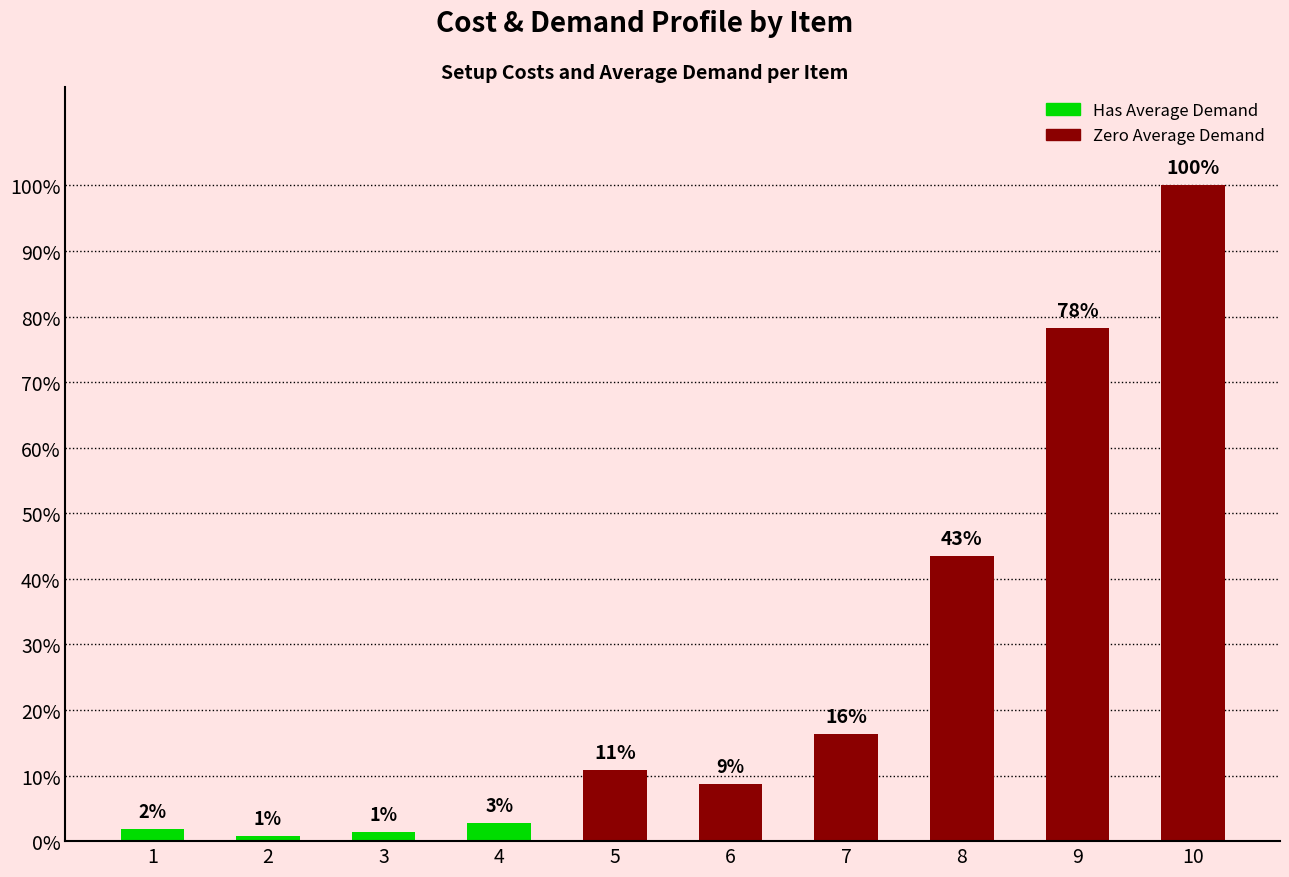

Reading left to right, extract all data points from this chart.

1.9	0.8	1.4	2.7	10.9	8.7	16.3	43.5	78.3	100.0